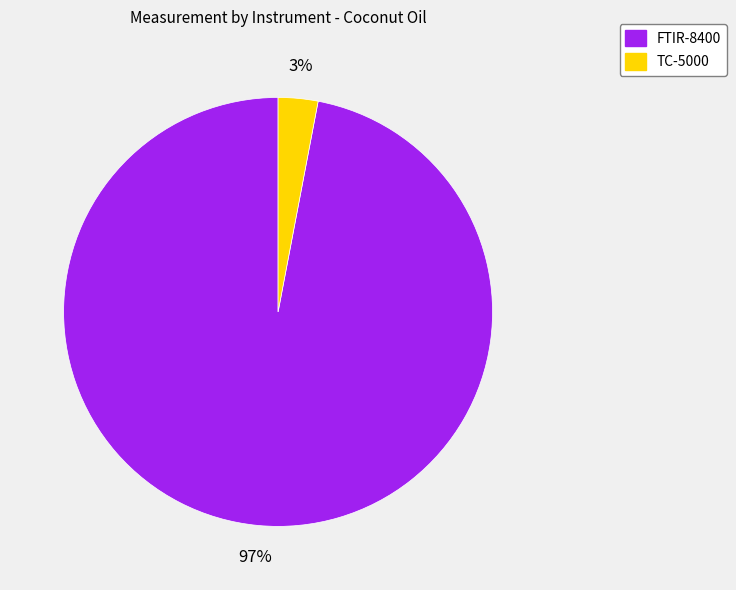

The FTIR-8400 slice represents 97% of the pie. True or false?

True